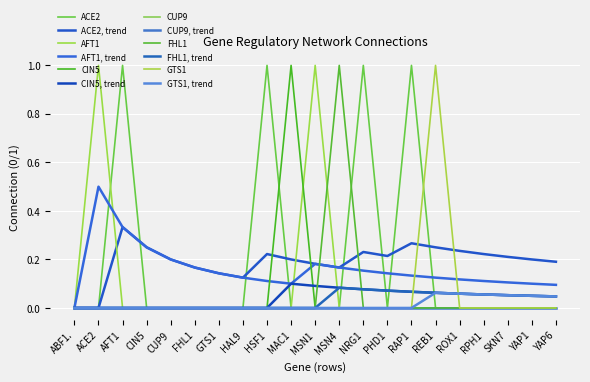

Does the chart have visible grid lines?

Yes